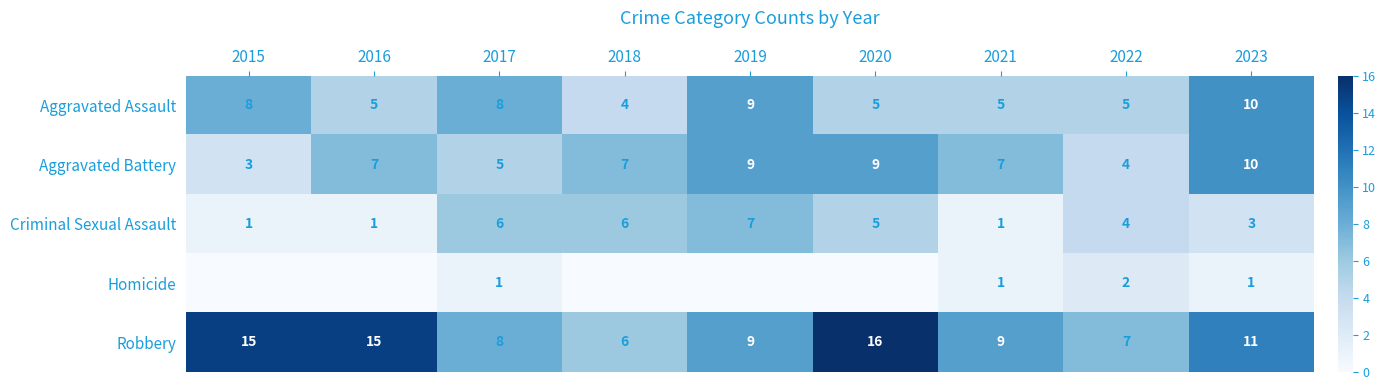

What is the lowest value of the Criminal Sexual Assault series?

1